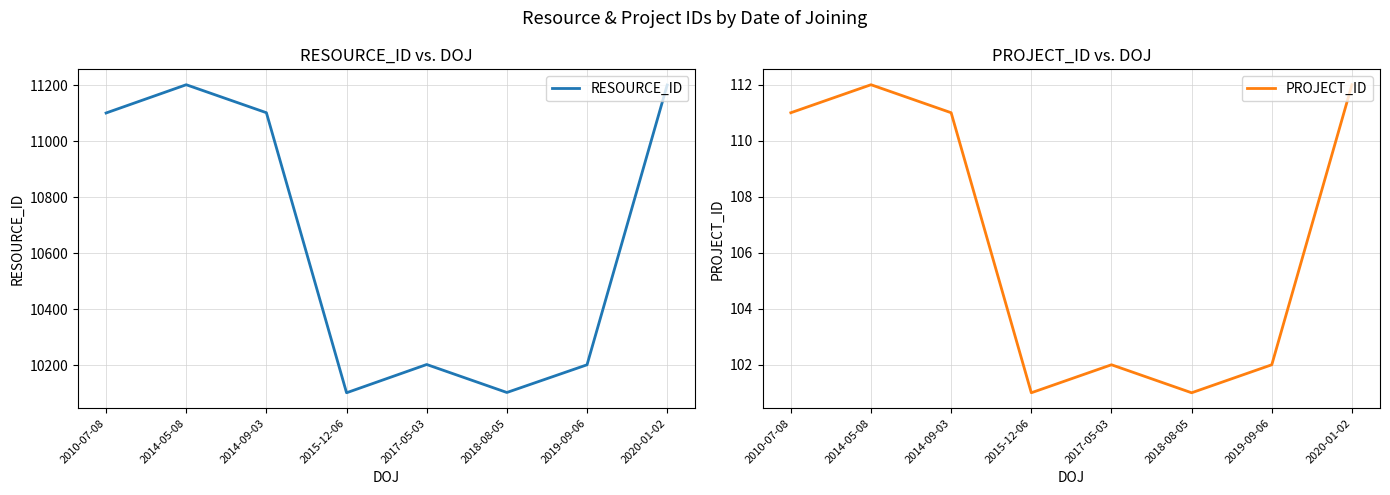

The value of RESOURCE_ID at 2017-05-03 is 10202. True or false?

True